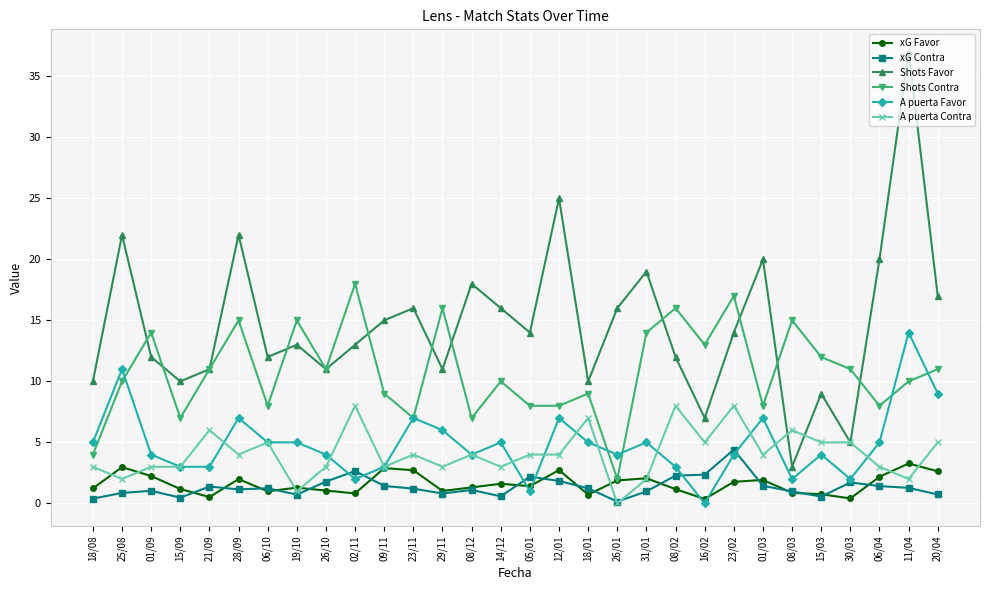

What are all the series names shown in the legend?

xG Favor, xG Contra, Shots Favor, Shots Contra, A puerta Favor, A puerta Contra